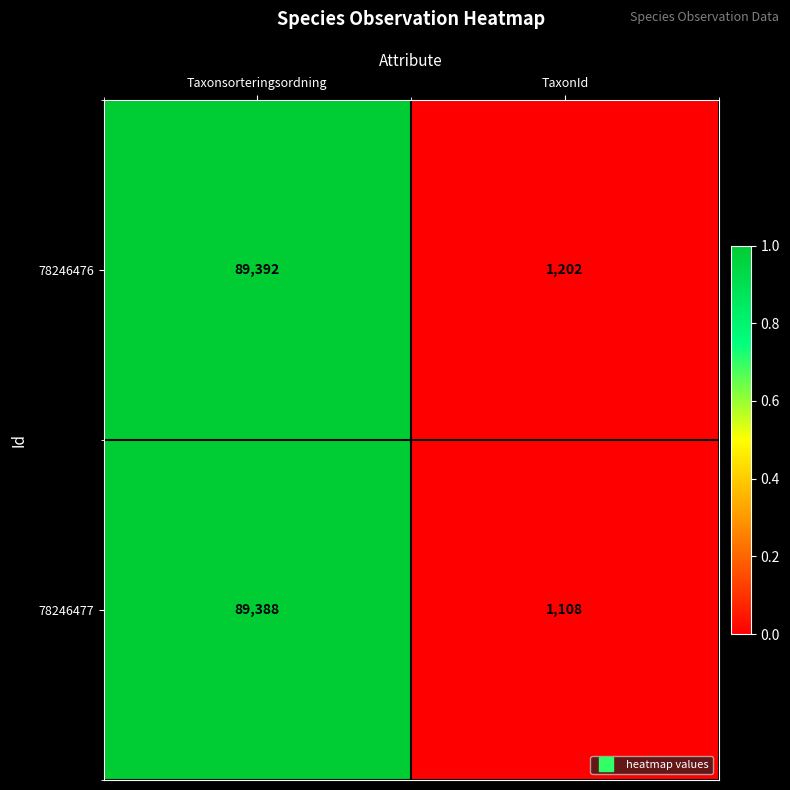

What is the difference between the 78246476 values at Taxonsorteringsordning and TaxonId?

88190